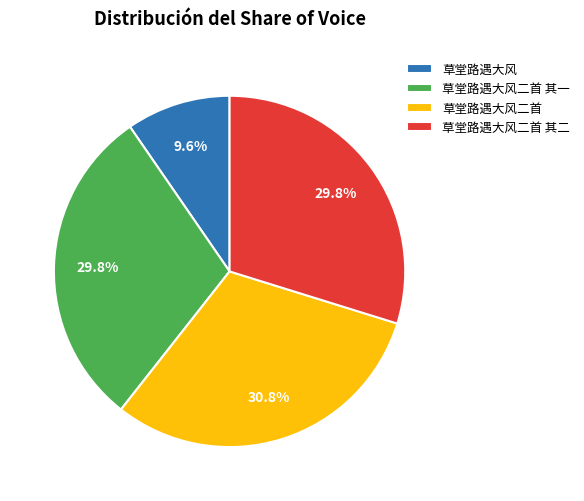

Count the number of slices in the pie.

4